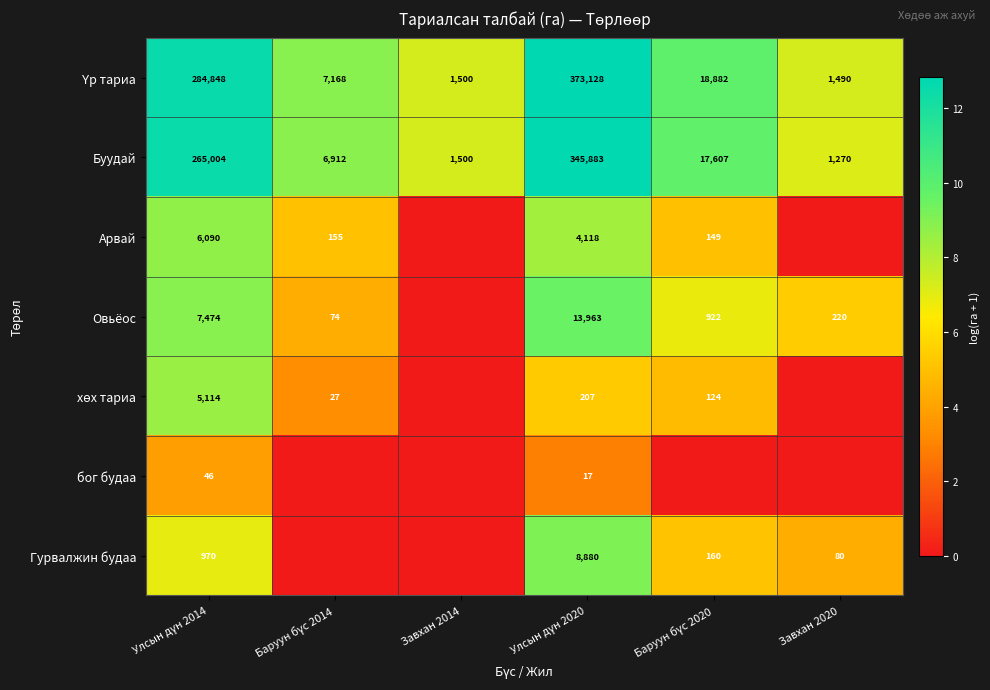

The Буудай series shows 295 at Завхан 2020. True or false?

False